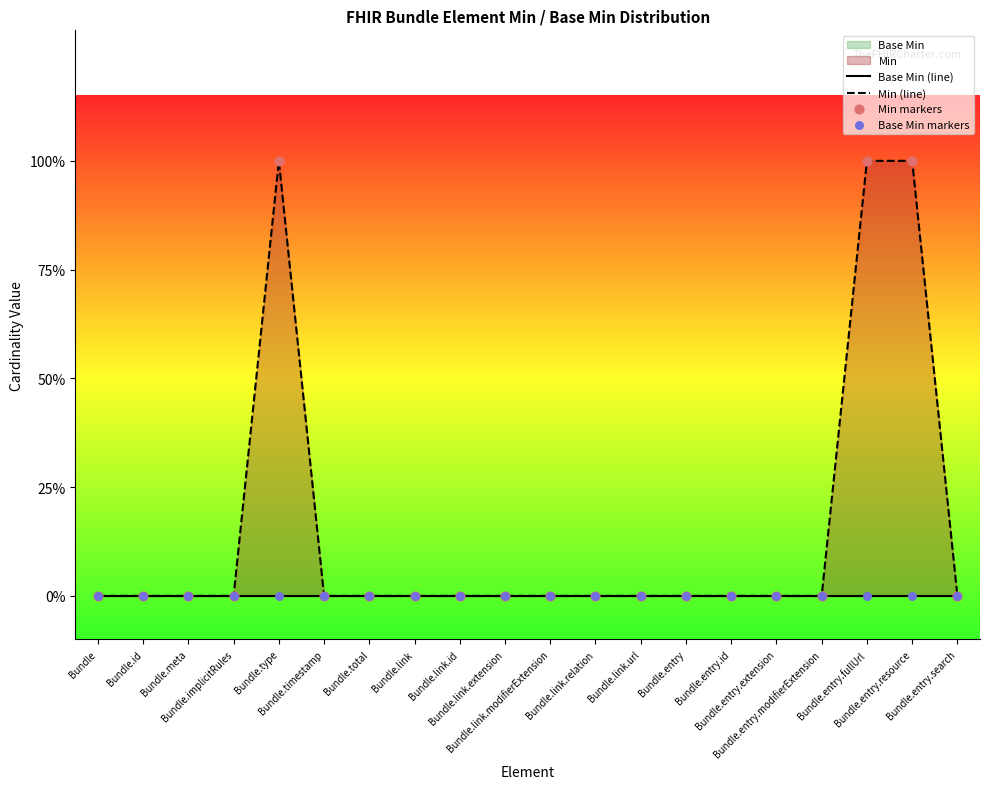

Which series has the widest spread of Y values?

Min (line)